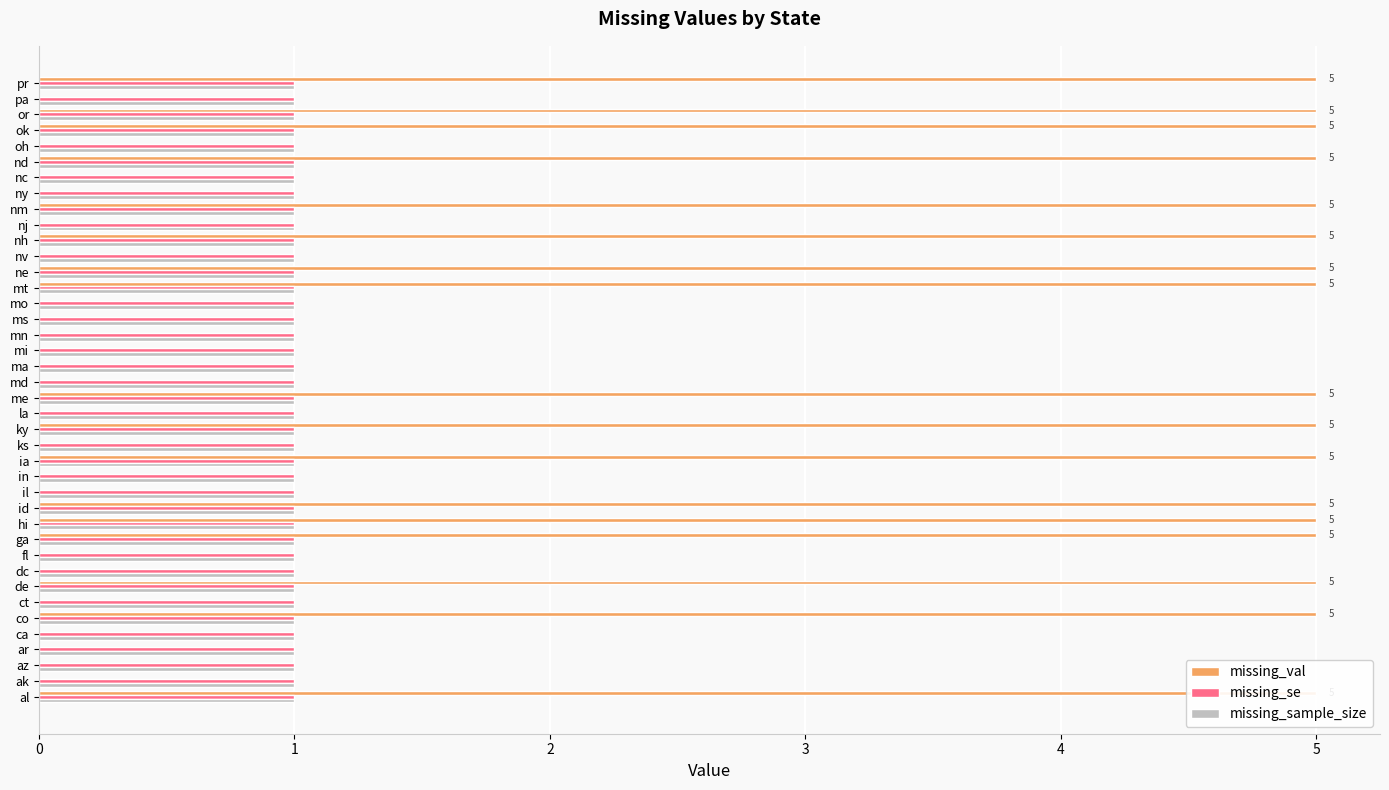

How many bars are there in each group?

3